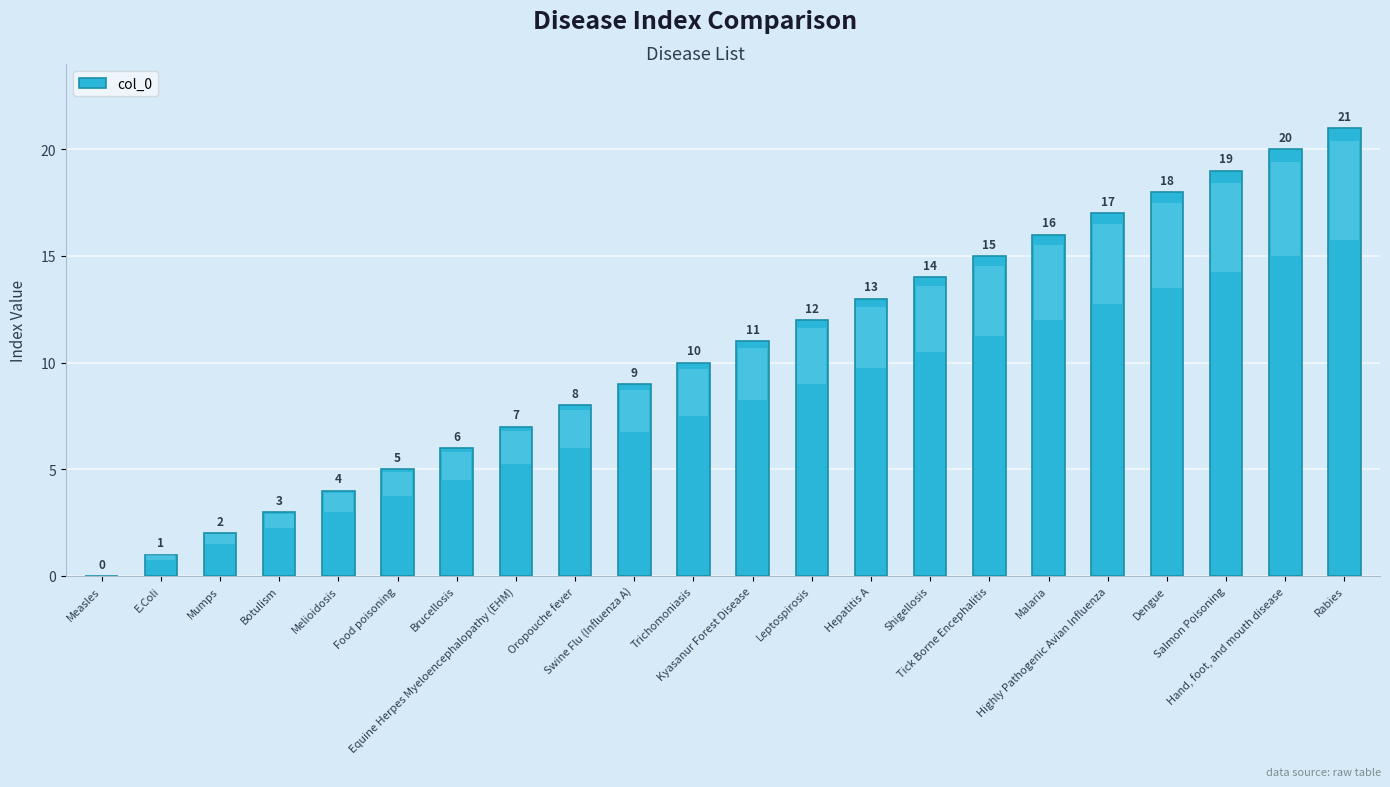

What is the maximum value shown in the chart?

21